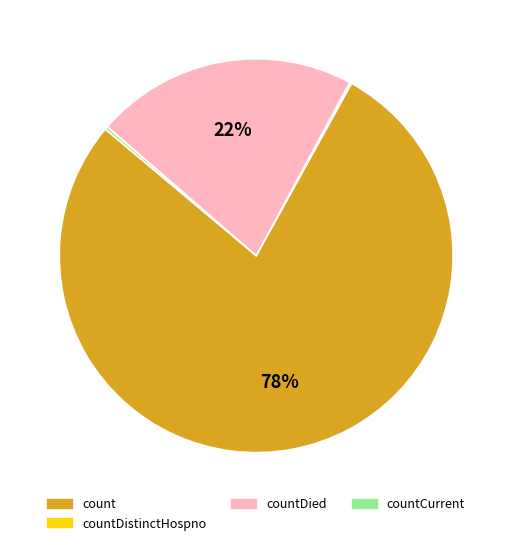

To the nearest percent, what is the average slice percentage?

25%